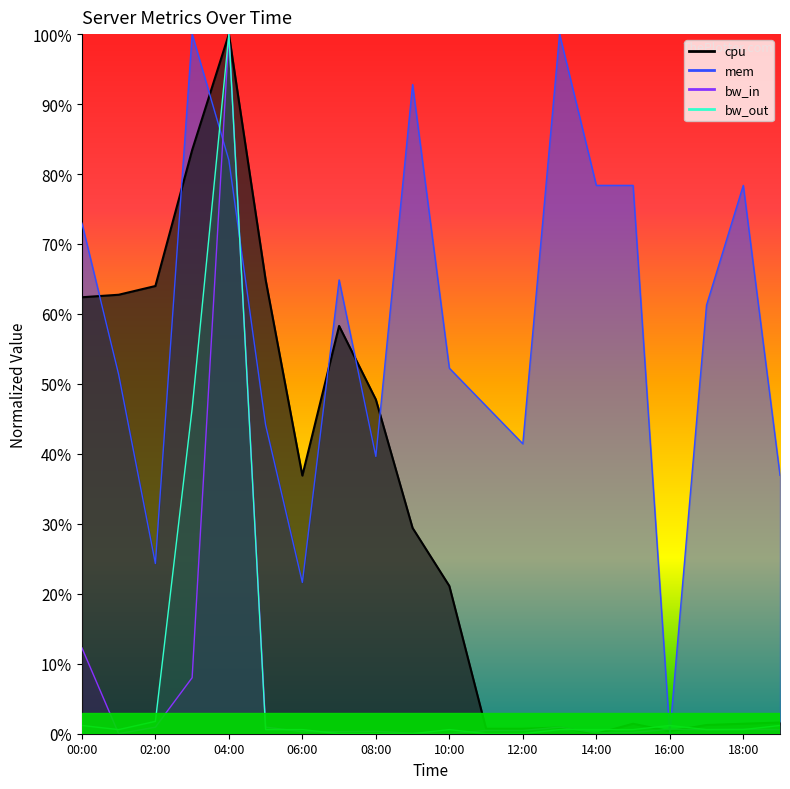

How many interior local peaks does the bw_in series have?

6